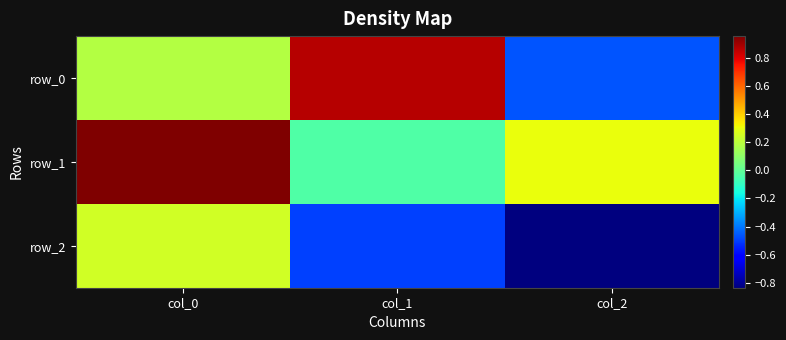

True or false: row_2 has a value of -0.2 at col_2.

False